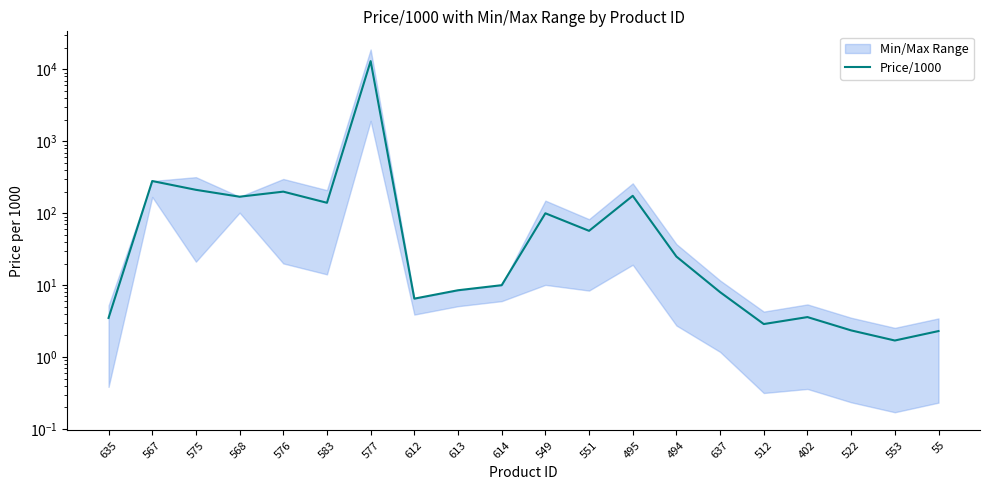

Reading left to right, transcribe all the data shown in this chart.

3.5	281.0	212.0	170.0	200.0	140.0	13072.0	6.5	8.5	10.0	100.0	57.0	175.0	25.0	8.0	2.9	3.6	2.4	1.7	2.3